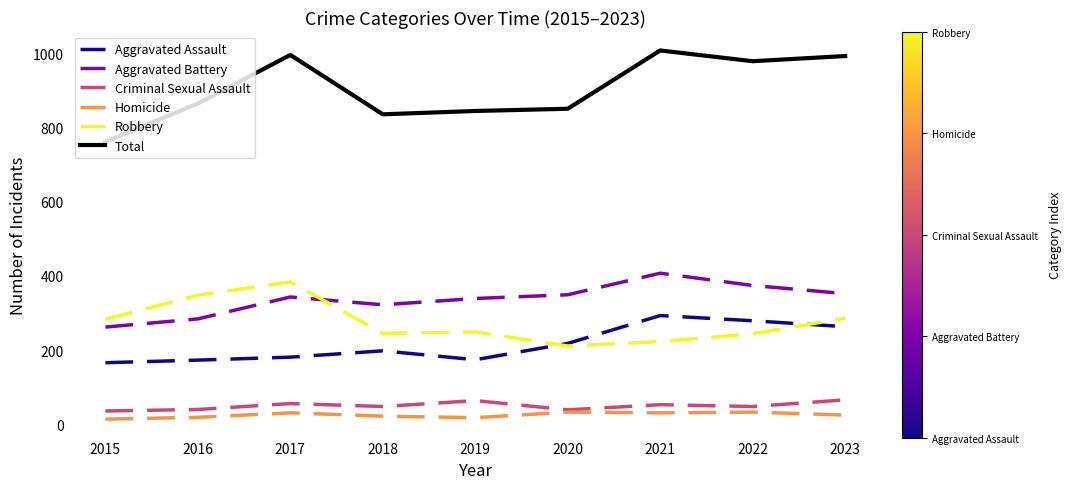

What are all the series names shown in the legend?

Aggravated Assault, Aggravated Battery, Criminal Sexual Assault, Homicide, Robbery, Total